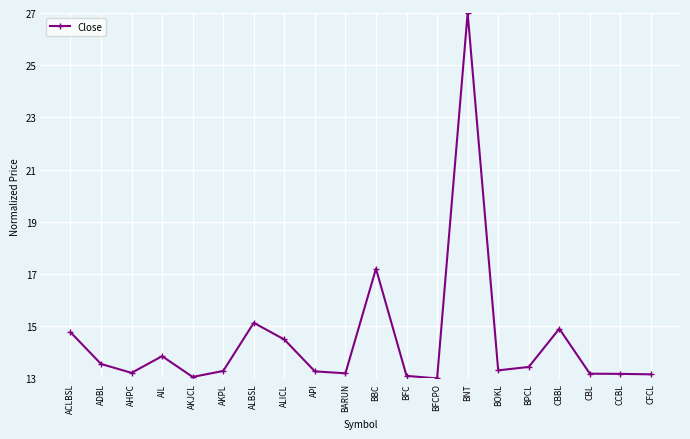

Where is the first local maximum?

AIL